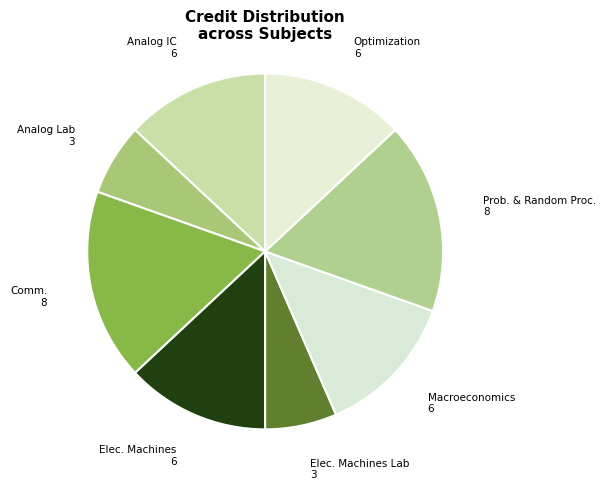

To the nearest percent, what is the difference between the largest and smallest slice percentages?

11%